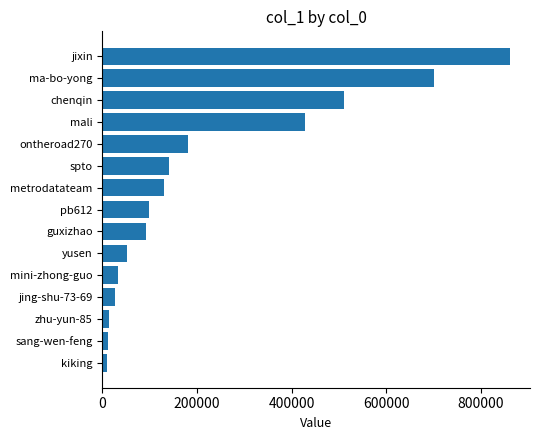

Are the bars horizontal?

Yes